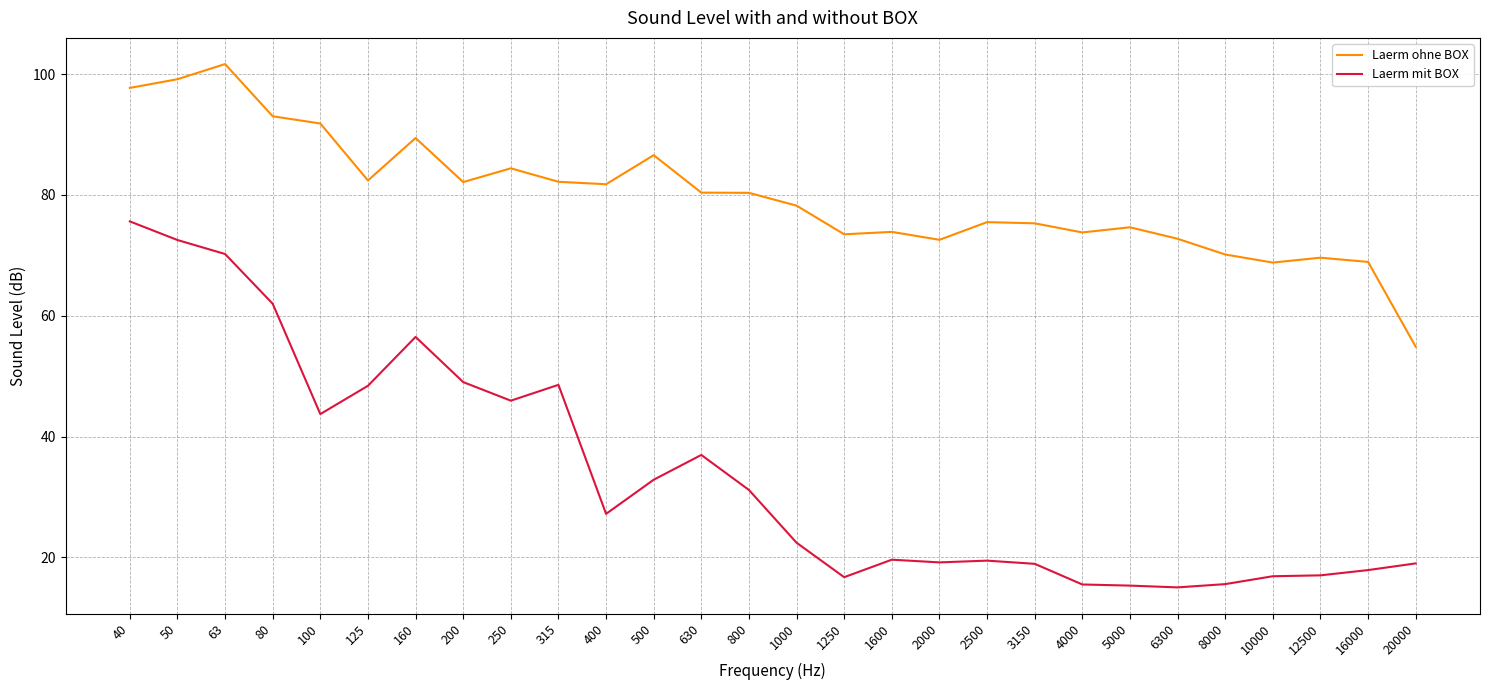

Rank the series by their average value, from highest to lowest.

Laerm ohne BOX, Laerm mit BOX